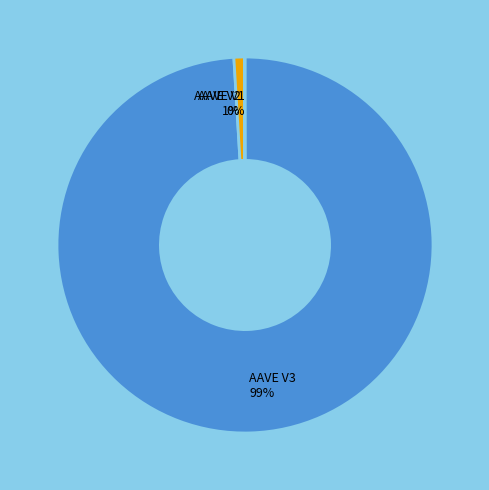

To the nearest percent, what is the average slice percentage?

33%